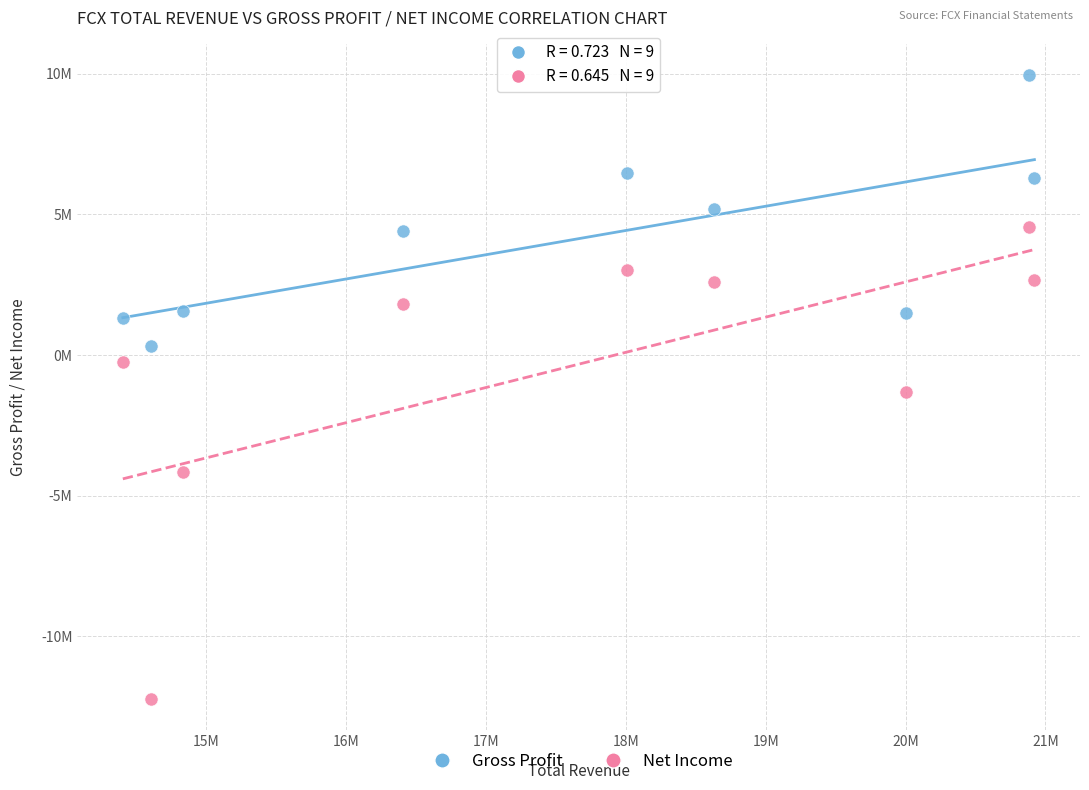

What are all the series names shown in the legend?

Gross Profit, Net Income